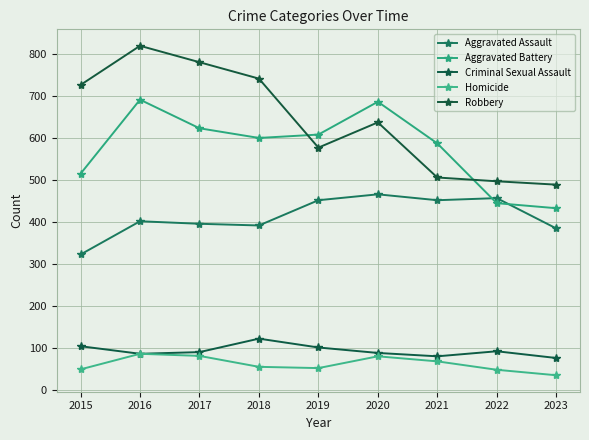

Which category has the lowest value across all series?

2023